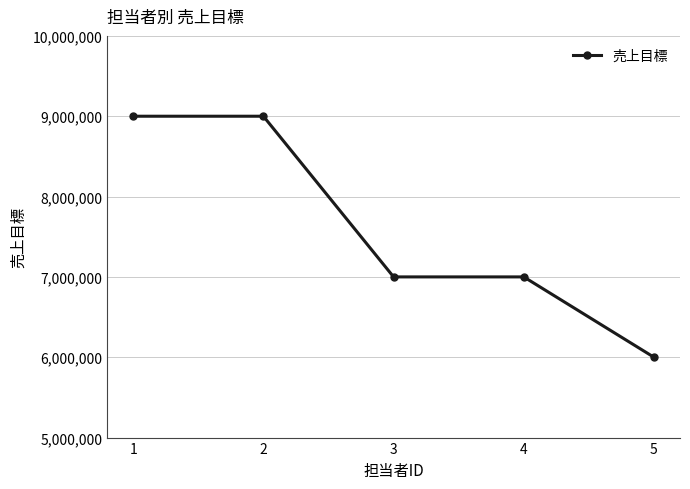

Reading left to right, what are all the values shown in this chart?

1=9000000	2=9000000	3=7000000	4=7000000	5=6000000